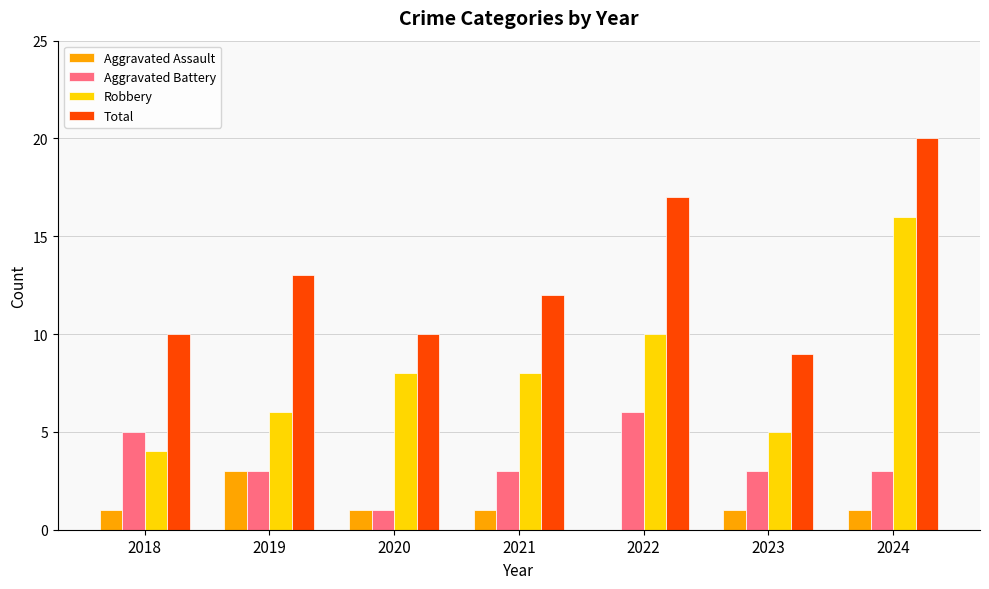

True or false: Aggravated Assault has a value of 1 at 2018.

True